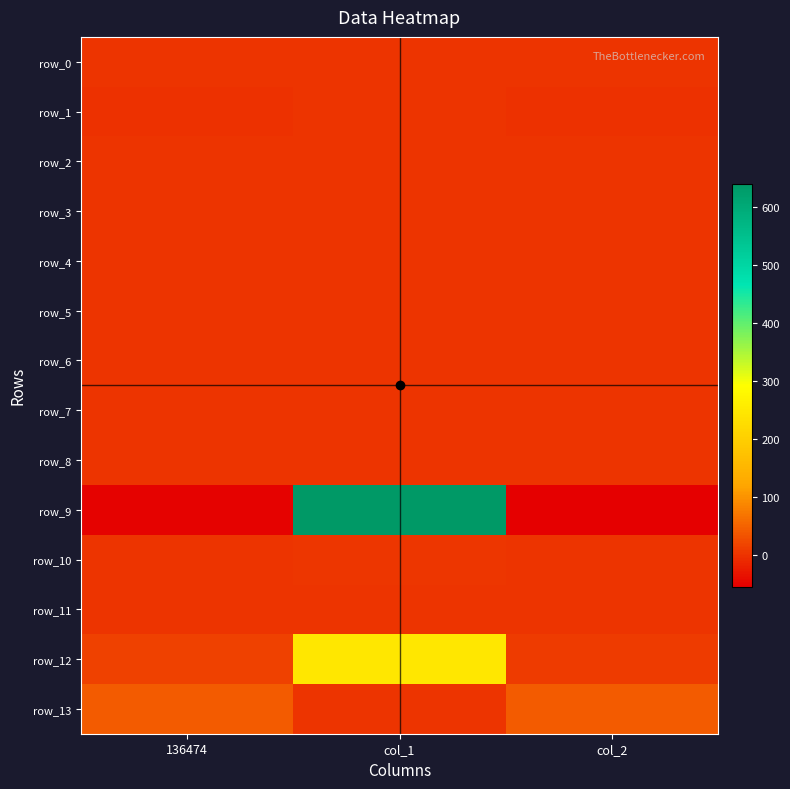

Rank the series at col_1 from lowest to highest value.

row_8, row_13, row_6, row_5, row_2, row_11, row_7, row_0, row_1, row_4, row_3, row_10, row_12, row_9